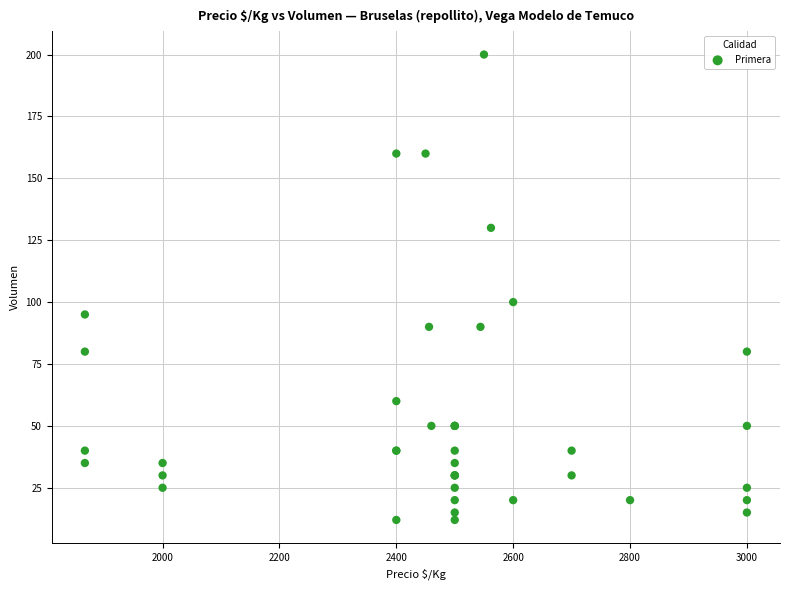

What Y value in the scatter plot is closest to 106?

100